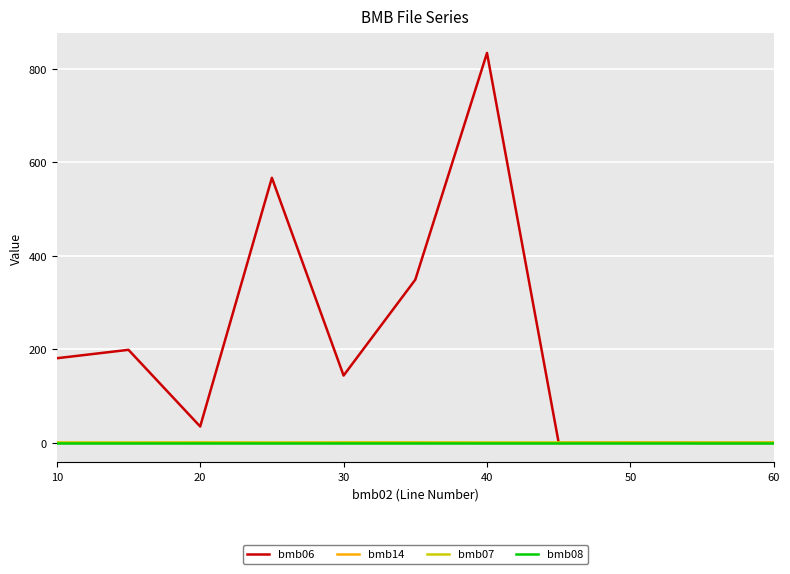

Which series has the largest range (max minus min)?

bmb06